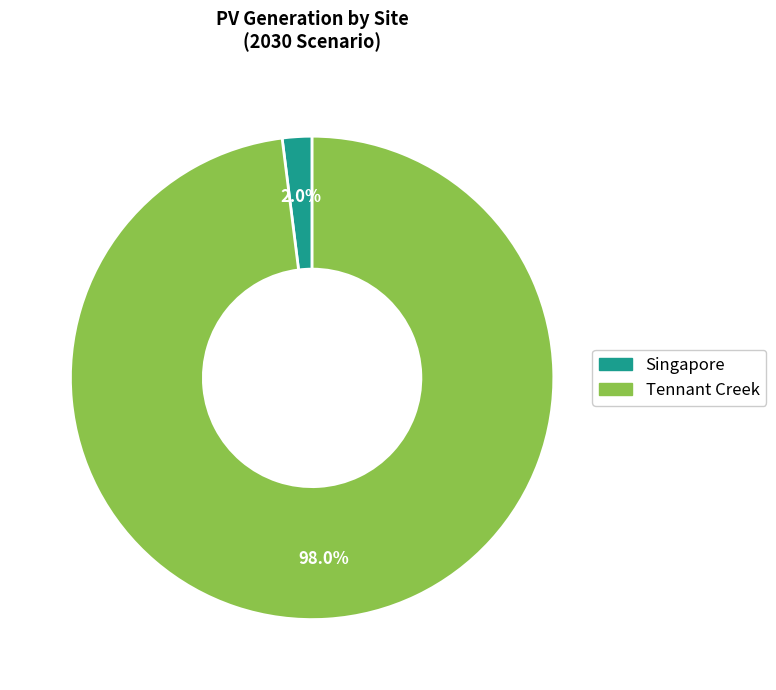

Rank the categories by value from lowest to highest.

Singapore, Tennant Creek